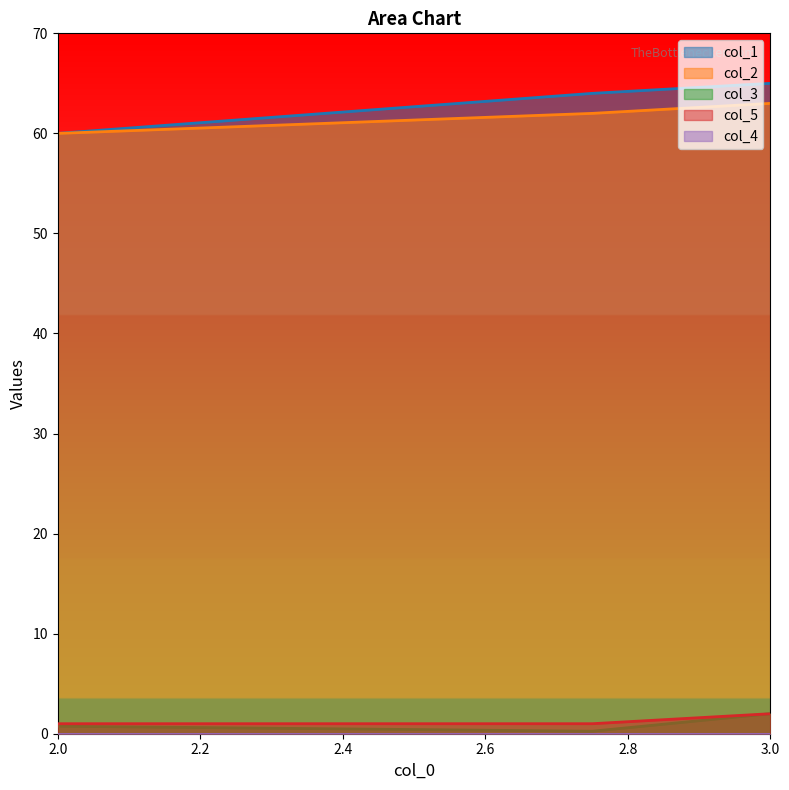

What is the spread (max minus min) of values at 2.75?

63.8